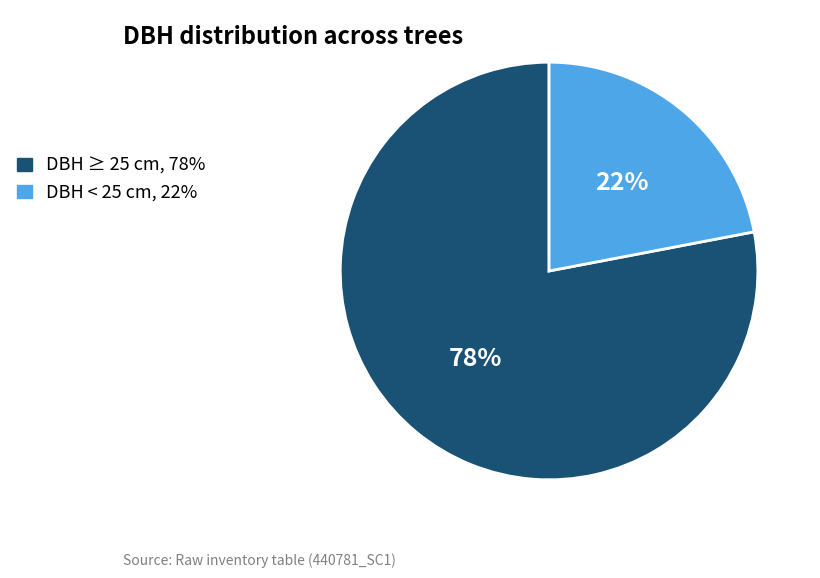

To the nearest percent, what is the difference between the largest and smallest slice percentages?

56%